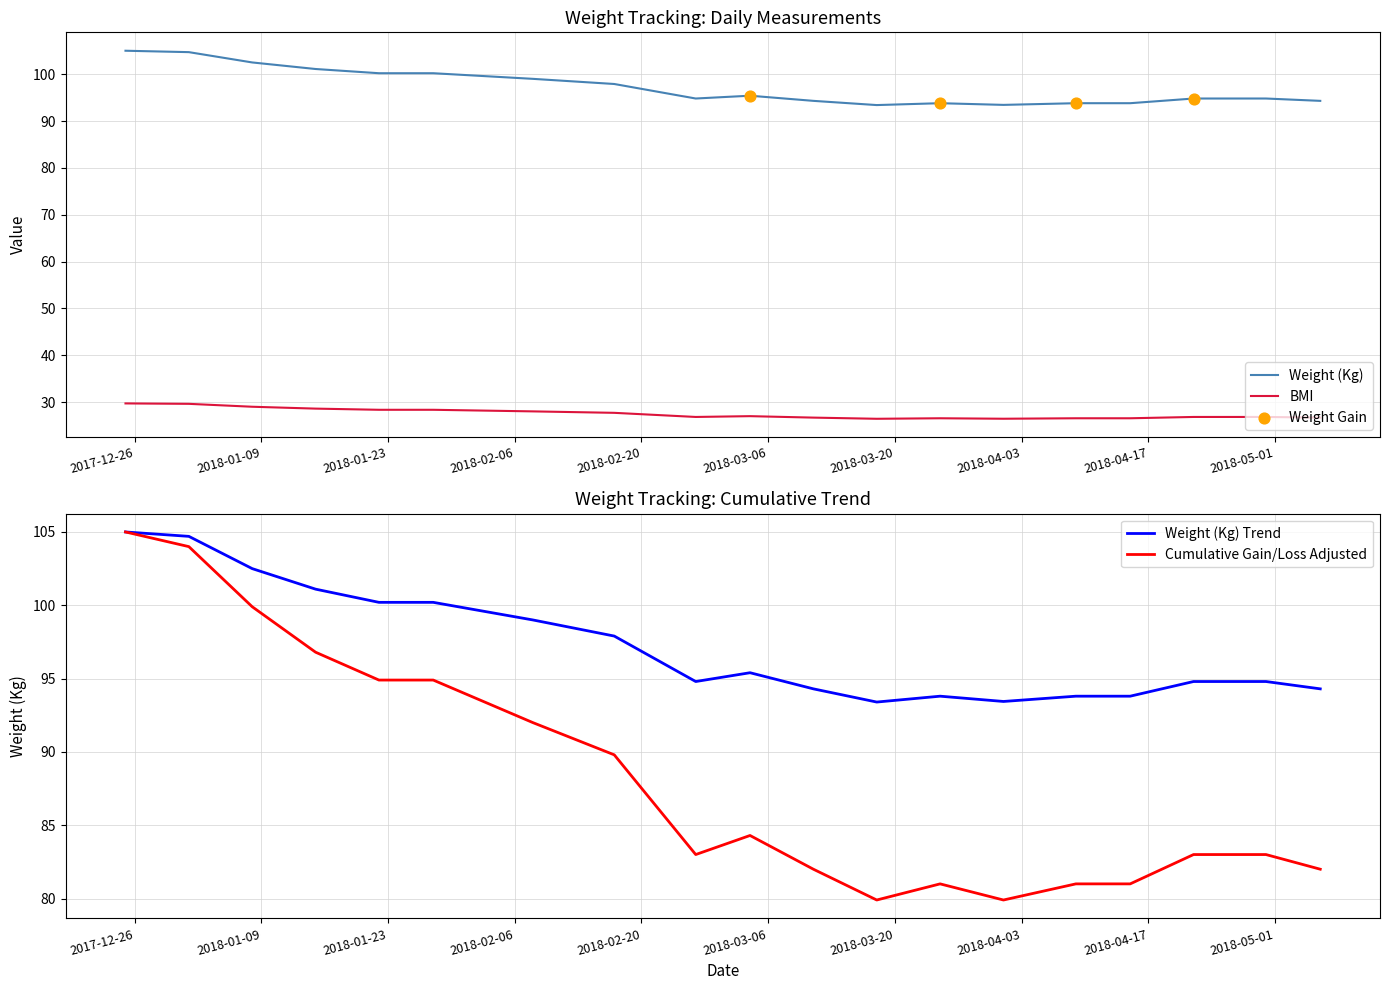

Which series contains the lowest Y value?

BMI